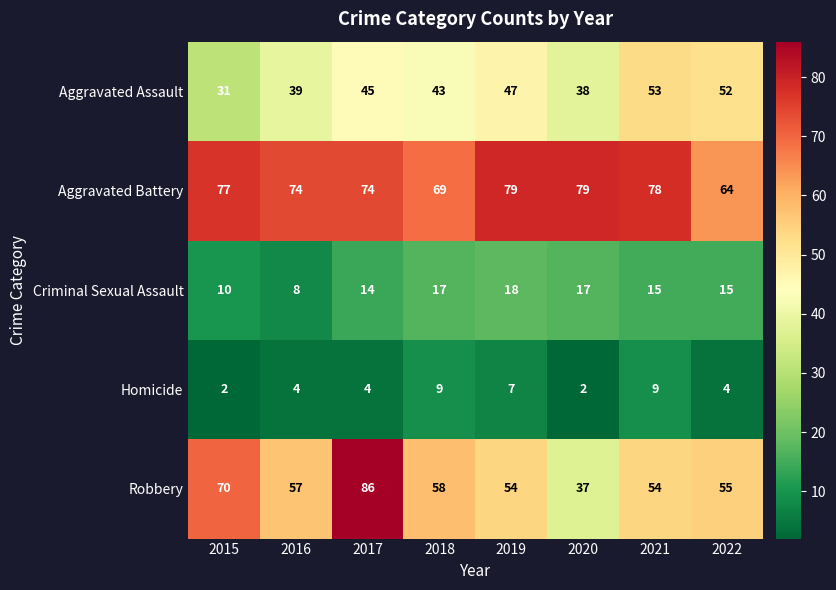

What is the difference between the maximum and minimum values in the Robbery series?

49